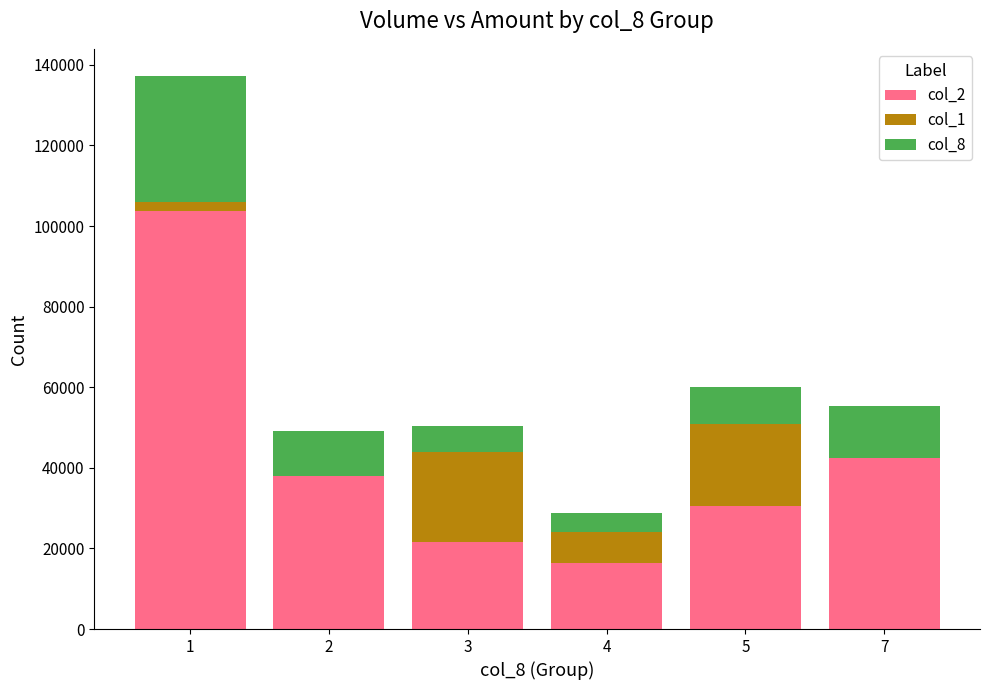

True or false: col_2 has a value of 65125 at 7.

False